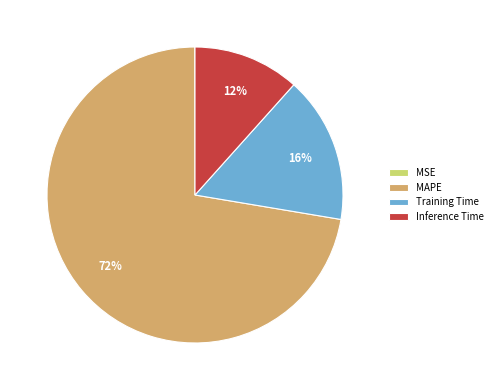

Which slice is the largest?

MAPE